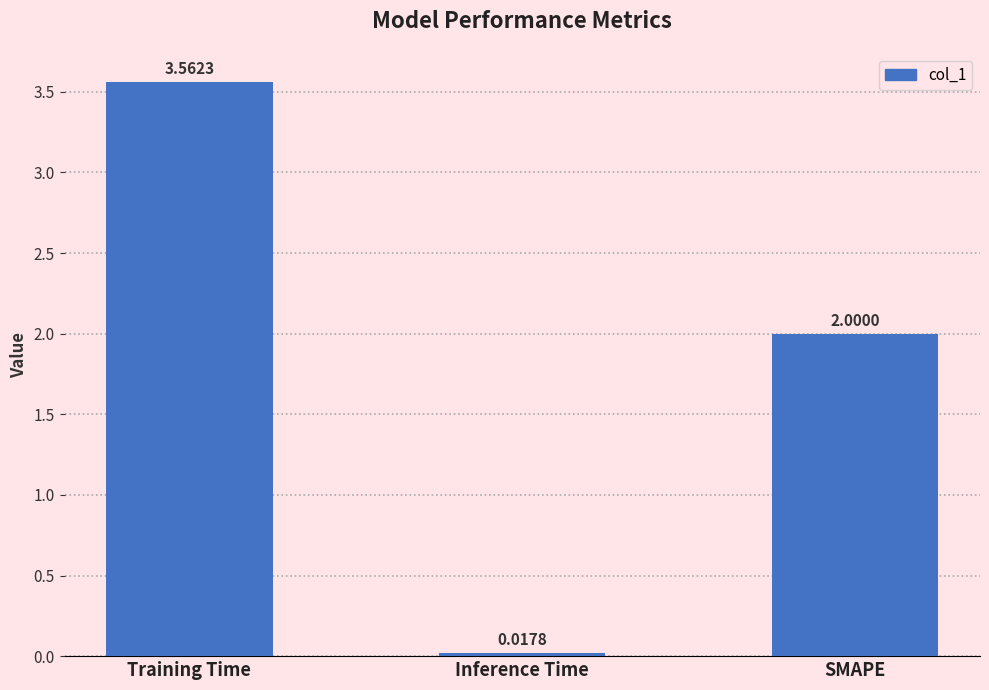

How many values are below 2?

1